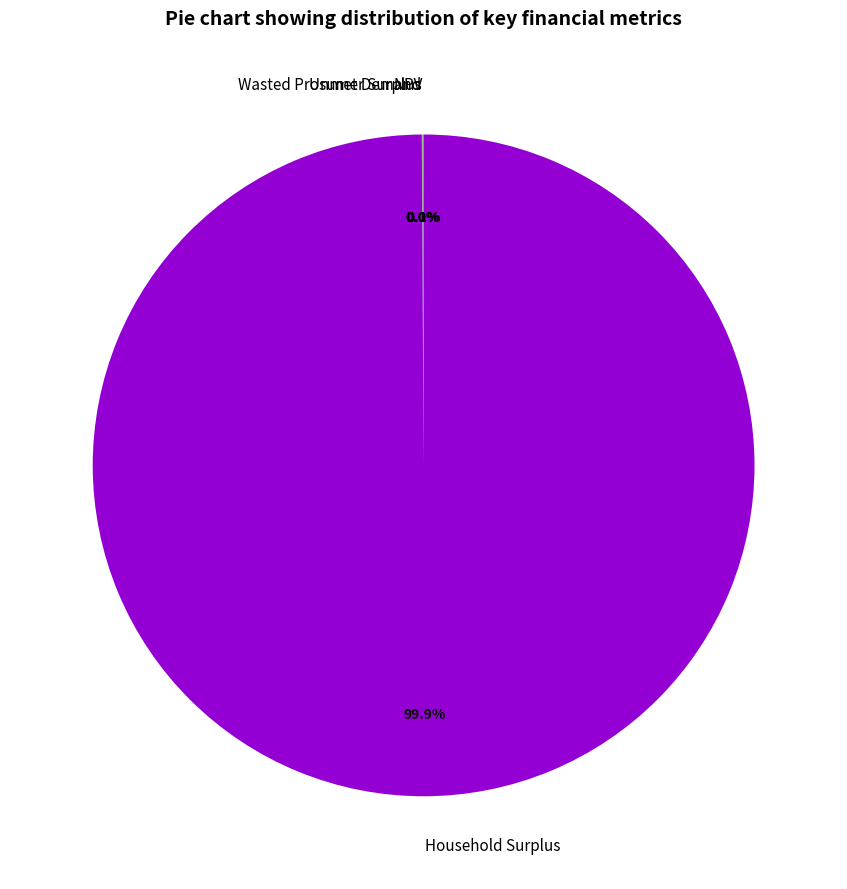

Is there a majority slice in this chart?

Yes